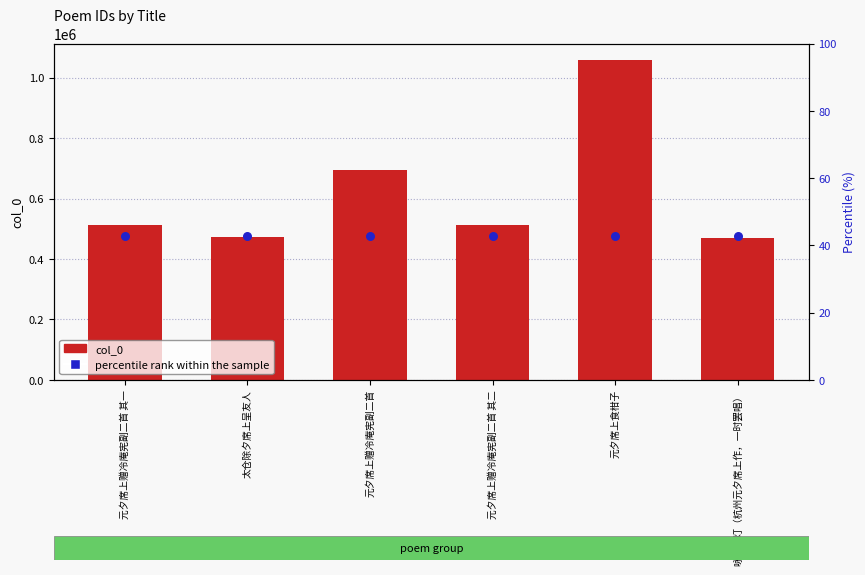

Which series has the largest Y range (max minus min)?

col_0